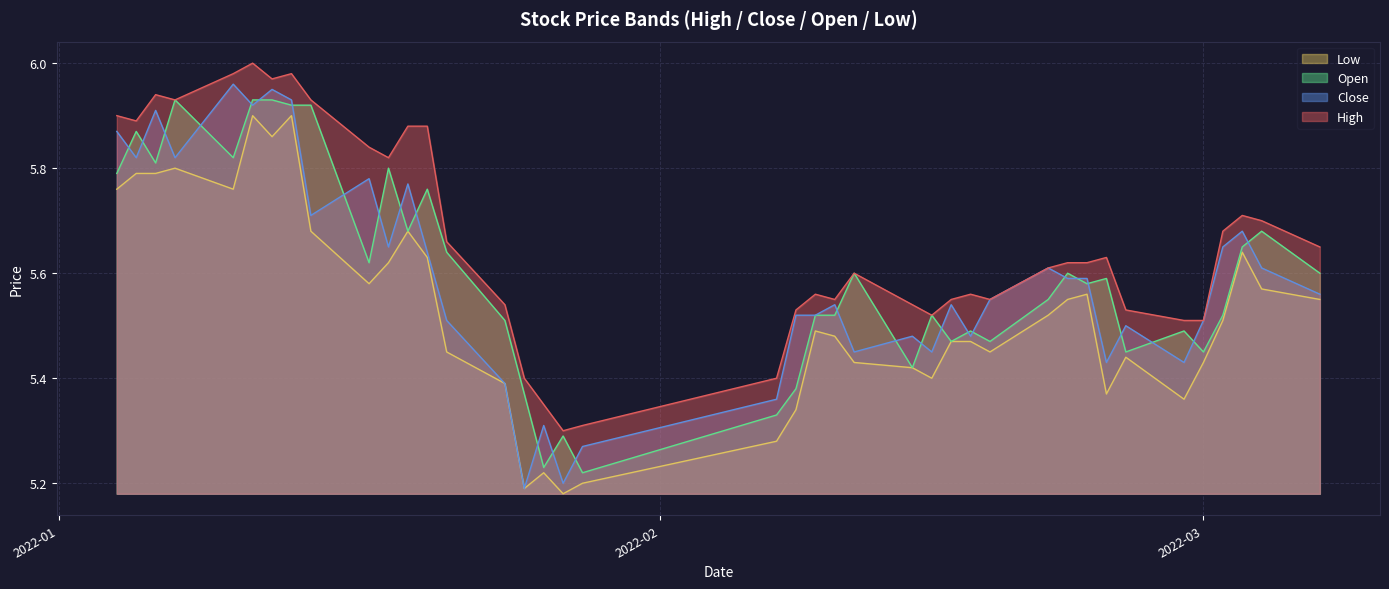

Which series changed the most between 2022-01-27 and 2022-03-02?

close